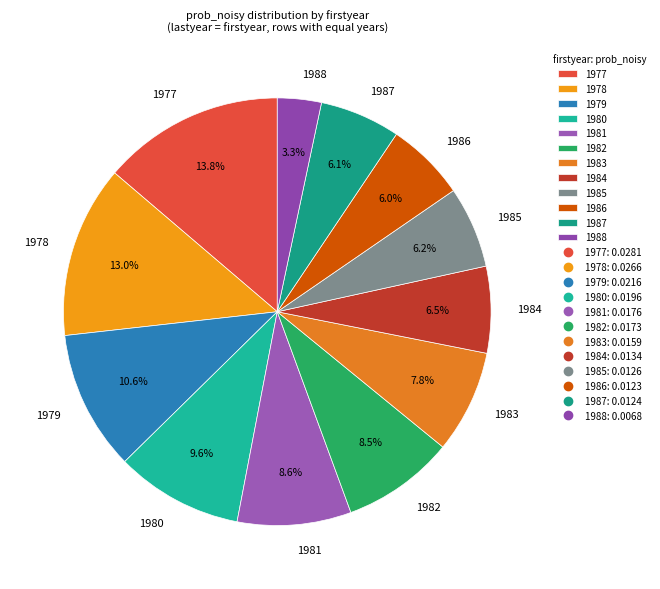

What is the largest slice in the pie chart?

1977